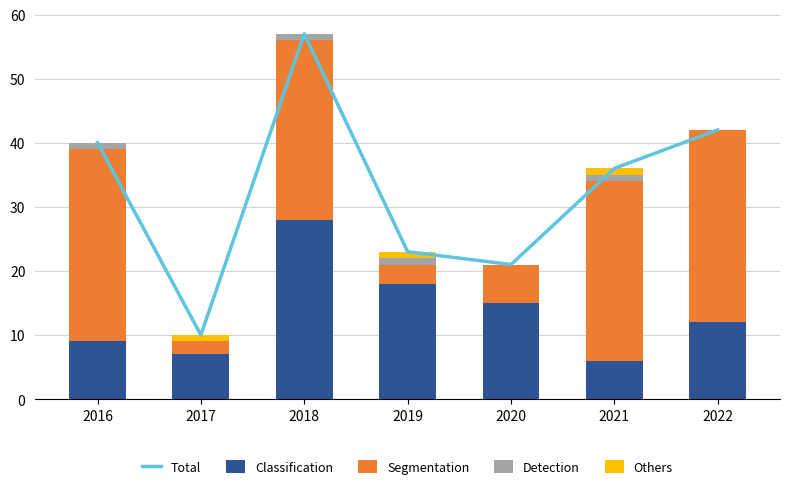

How many series are shown in this chart?

5